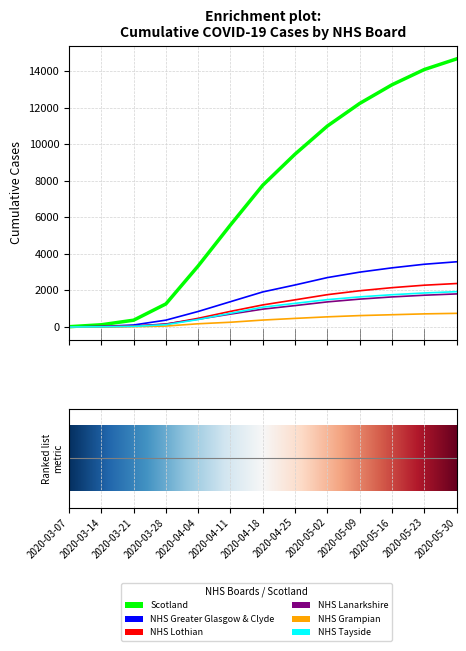

Which series has the largest range (max minus min)?

Scotland